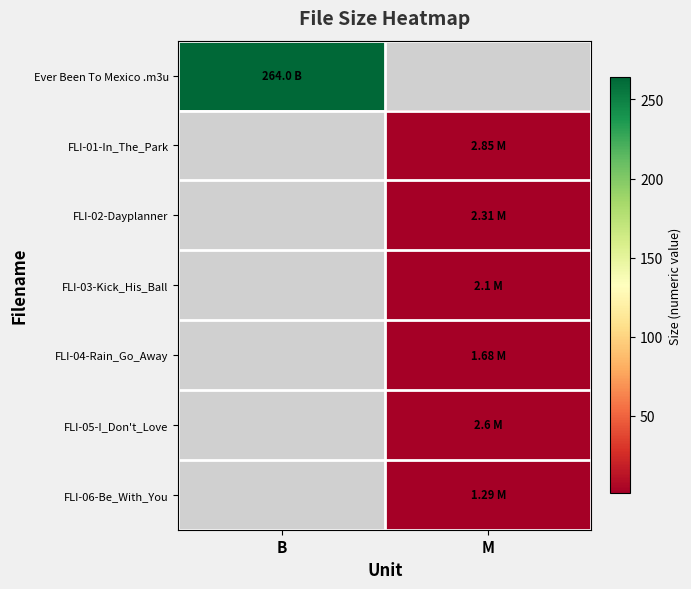

Reading right to left, list all the values displayed in this chart.

Ever Been To Mexico .m3u: M=0.0	B=264.0
FLI-01-In_The_Park: M=2.9	B=0.0
FLI-02-Dayplanner: M=2.3	B=0.0
FLI-03-Kick_His_Ball: M=2.1	B=0.0
FLI-04-Rain_Go_Away: M=1.7	B=0.0
FLI-05-I_Don't_Love: M=2.6	B=0.0
FLI-06-Be_With_You: M=1.3	B=0.0